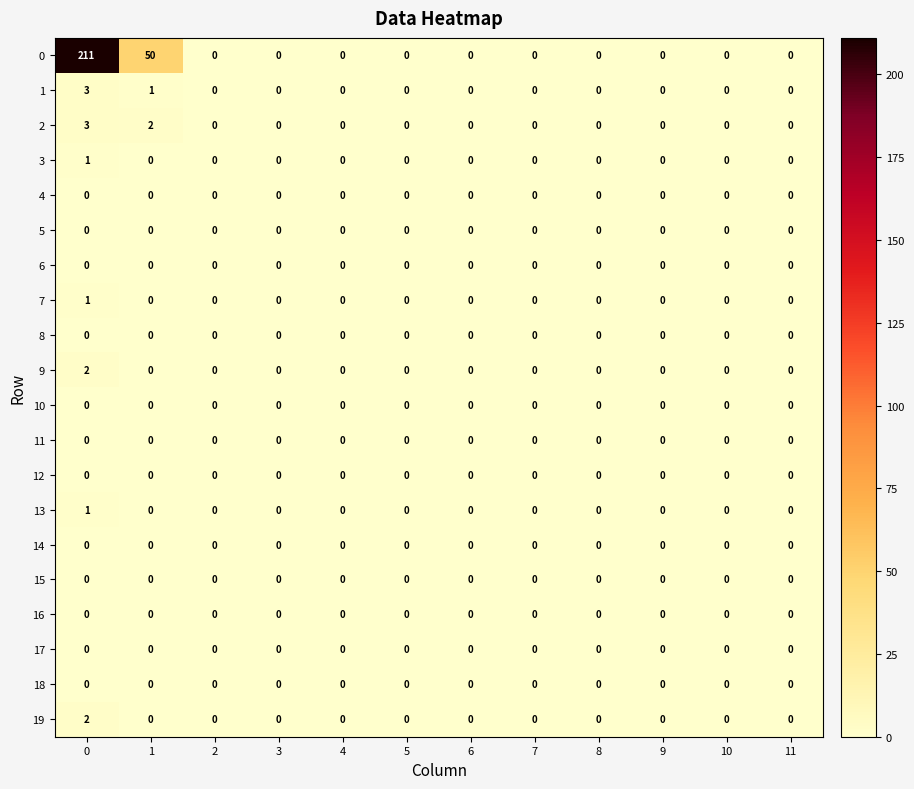

The 12 series shows 0 at 6. True or false?

True